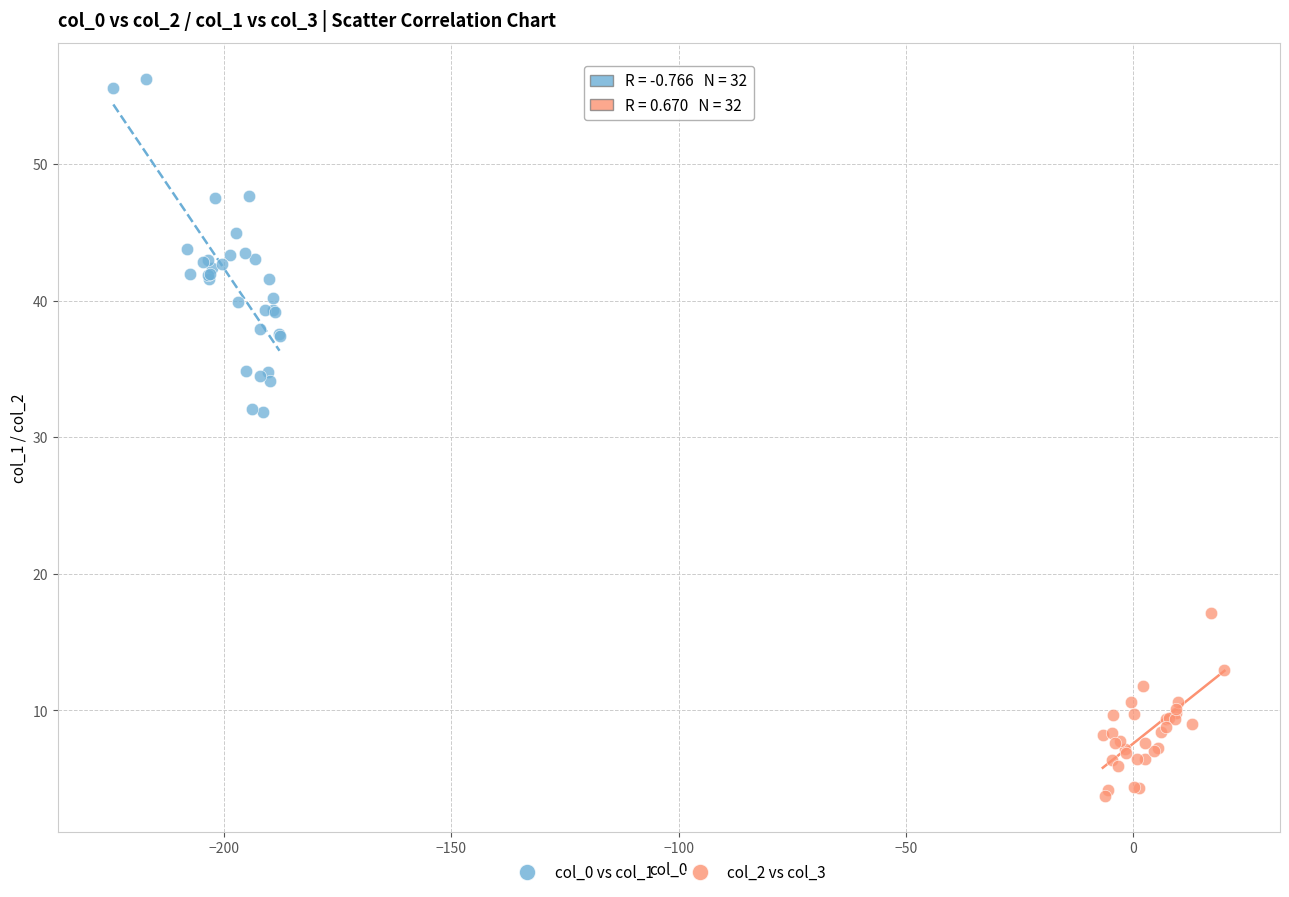

Which series contains the lowest Y value?

col_2 vs col_3